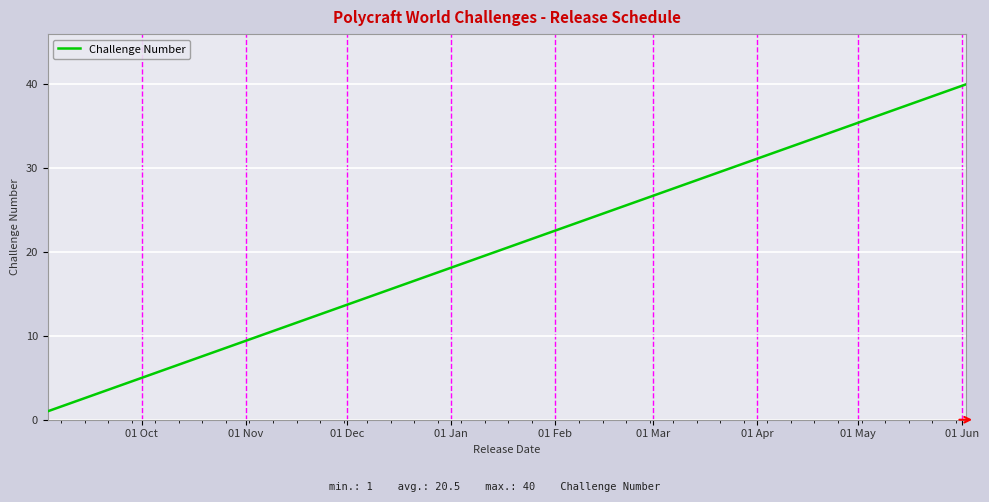

What is the maximum value shown in the chart?

40